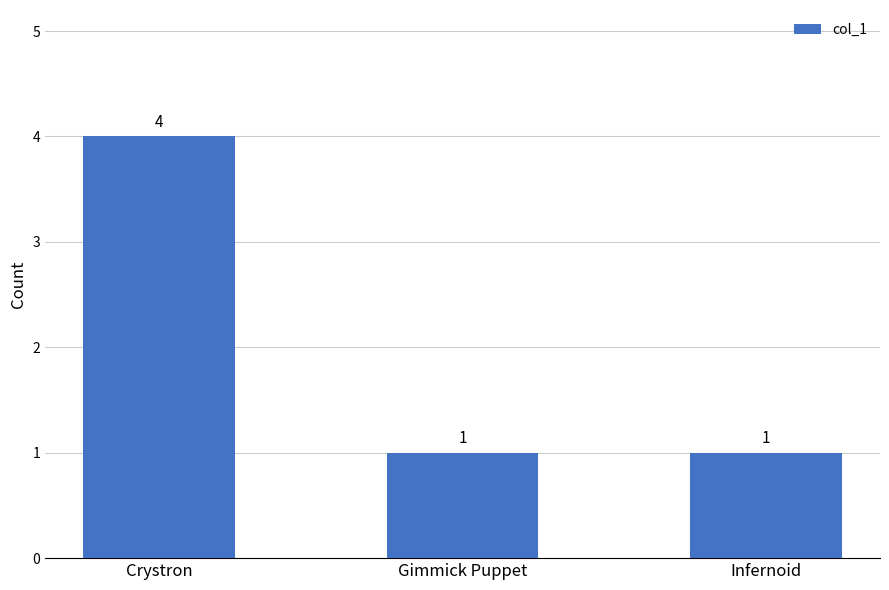

Does the chart contain any negative values?

No